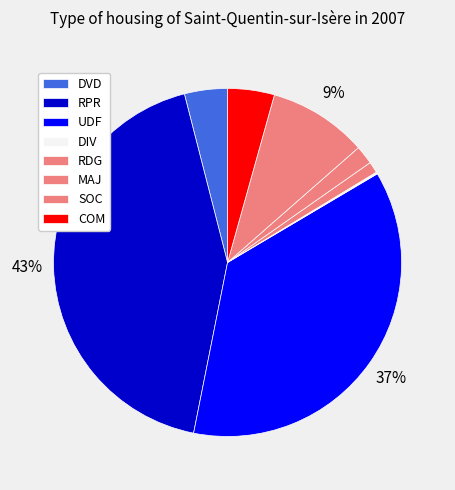

What is the smallest slice in the pie chart?

DIV